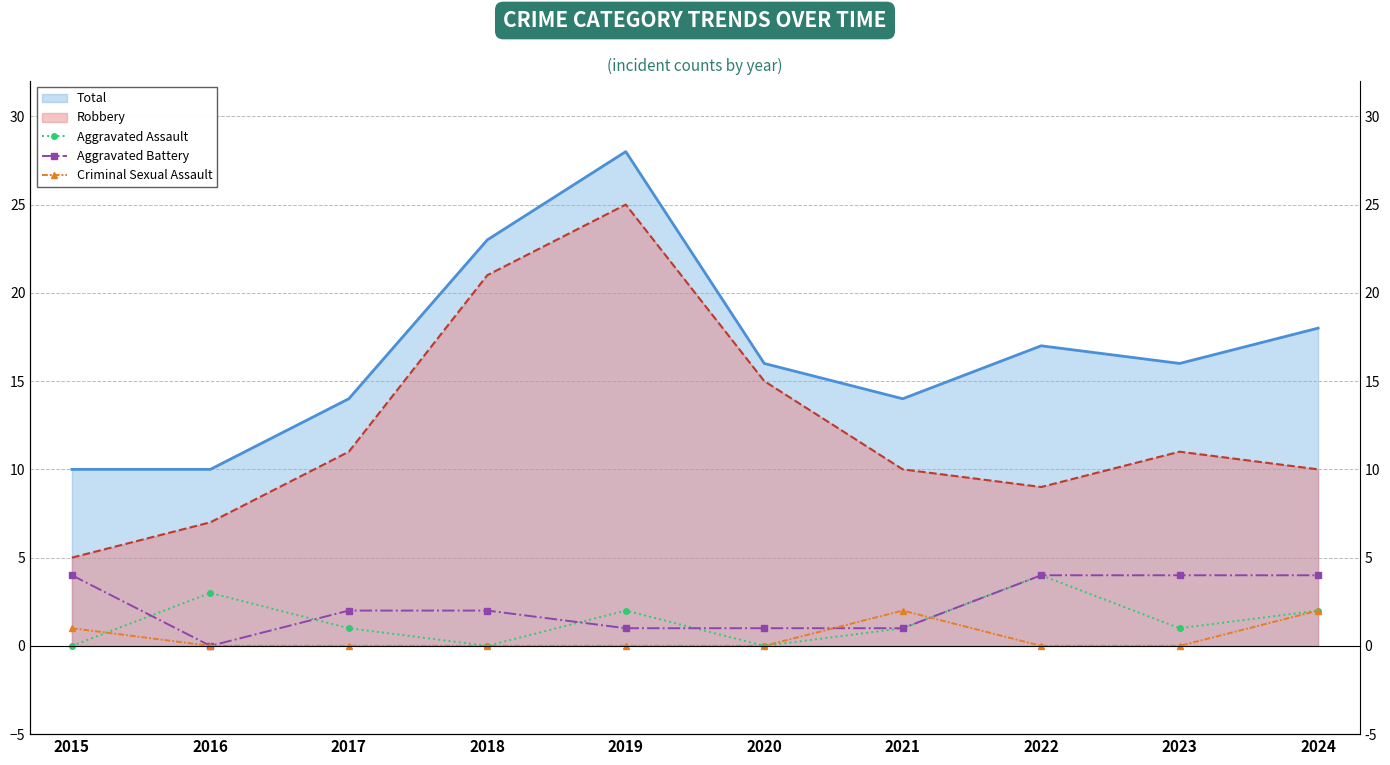

Between which two adjacent categories do Aggravated Assault and Criminal Sexual Assault first intersect?

2015 and 2016